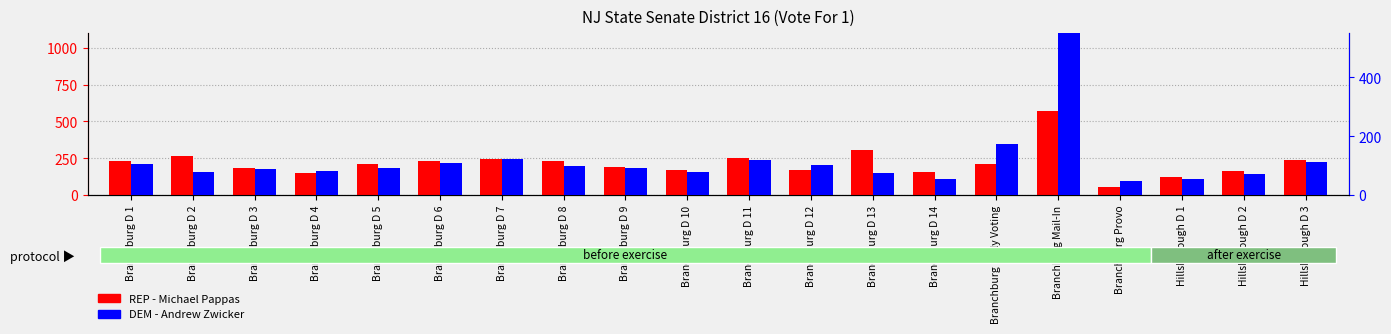

How many values in the DEM - Andrew Zwicker series are below 92?

10